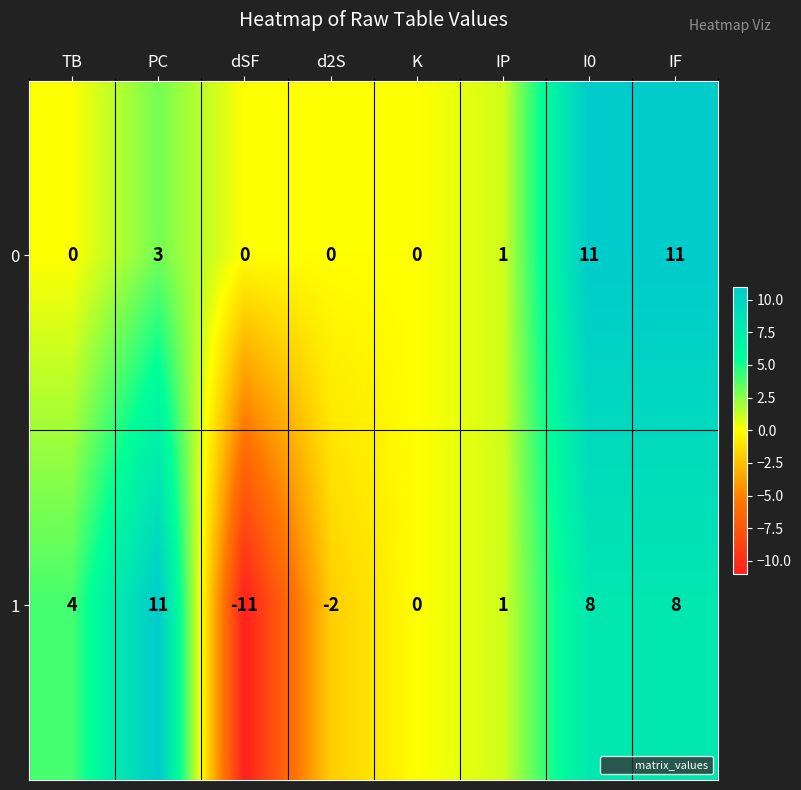

List the series in order of their overall mean, highest first.

0, 1